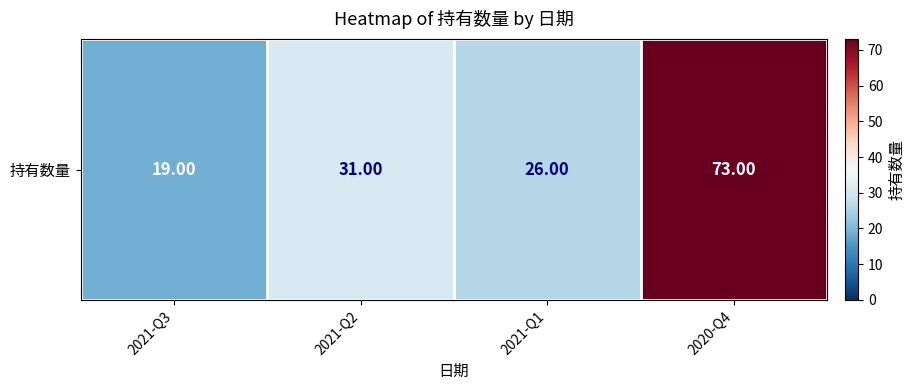

What is the difference between the values at 2020-Q4 and 2021-Q2?

42